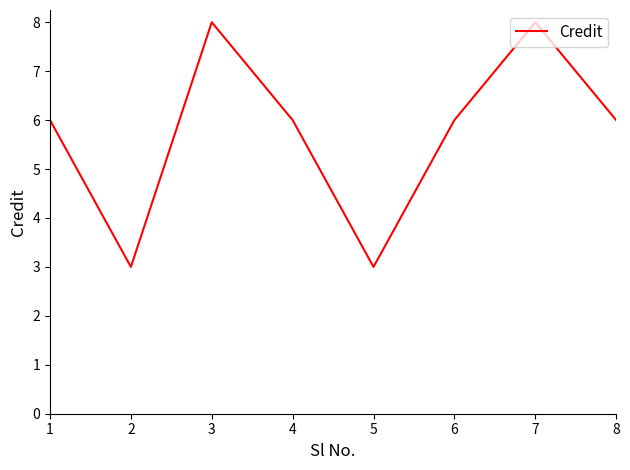

Reading left to right, extract all data points from this chart.

1=6	2=3	3=8	4=6	5=3	6=6	7=8	8=6